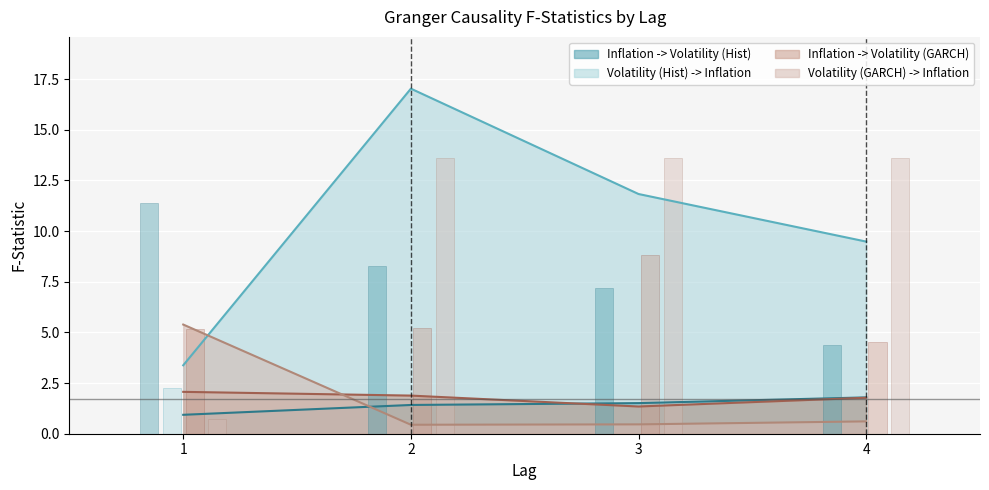

What are all the series names shown in the legend?

Inflation -> Volatility (Hist), Volatility (Hist) -> Inflation, Inflation -> Volatility (GARCH), Volatility (GARCH) -> Inflation